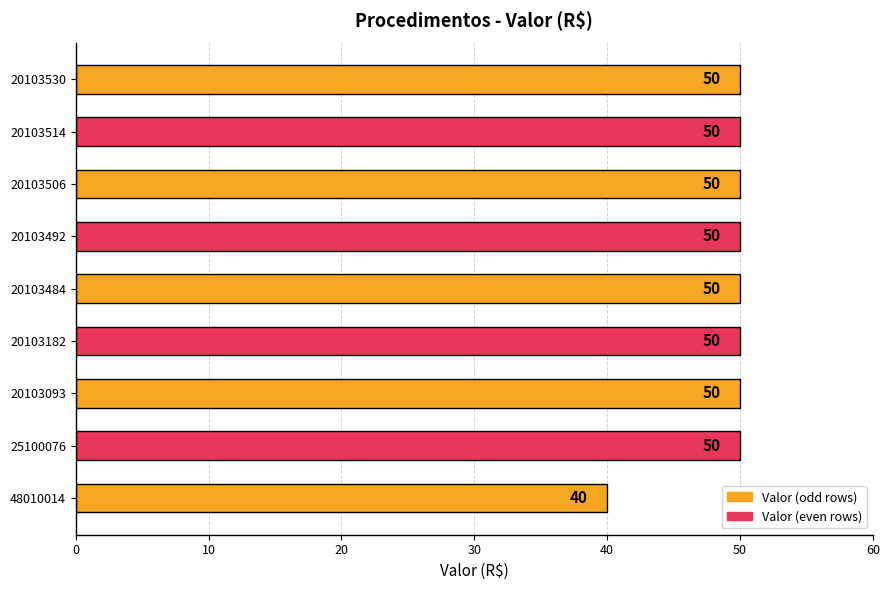

What is the sum of all values?

440